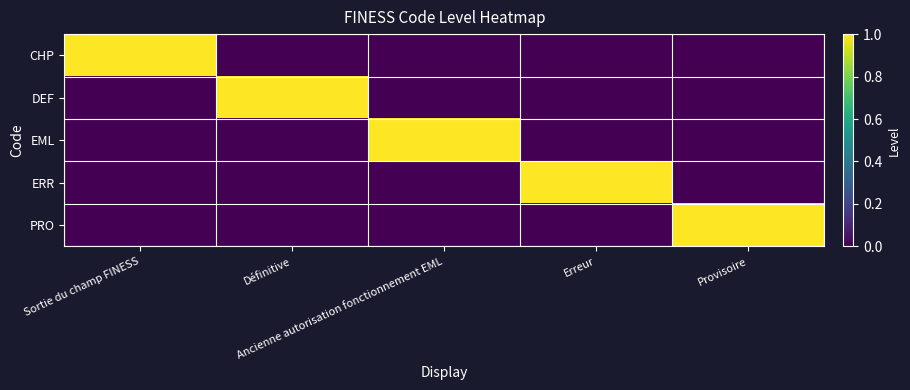

How many distinct data groups are displayed?

5